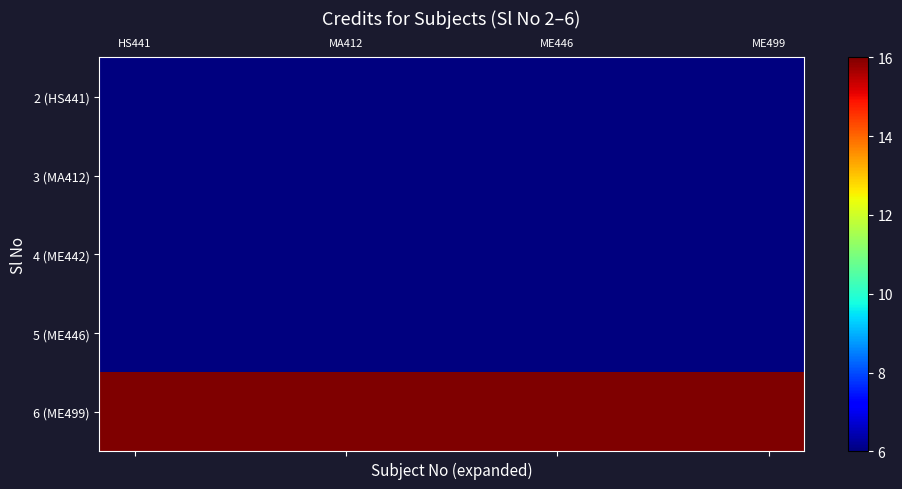

Rank the series by their maximum value, from highest to lowest.

6 (ME499), 2 (HS441), 3 (MA412), 4 (ME442), 5 (ME446)